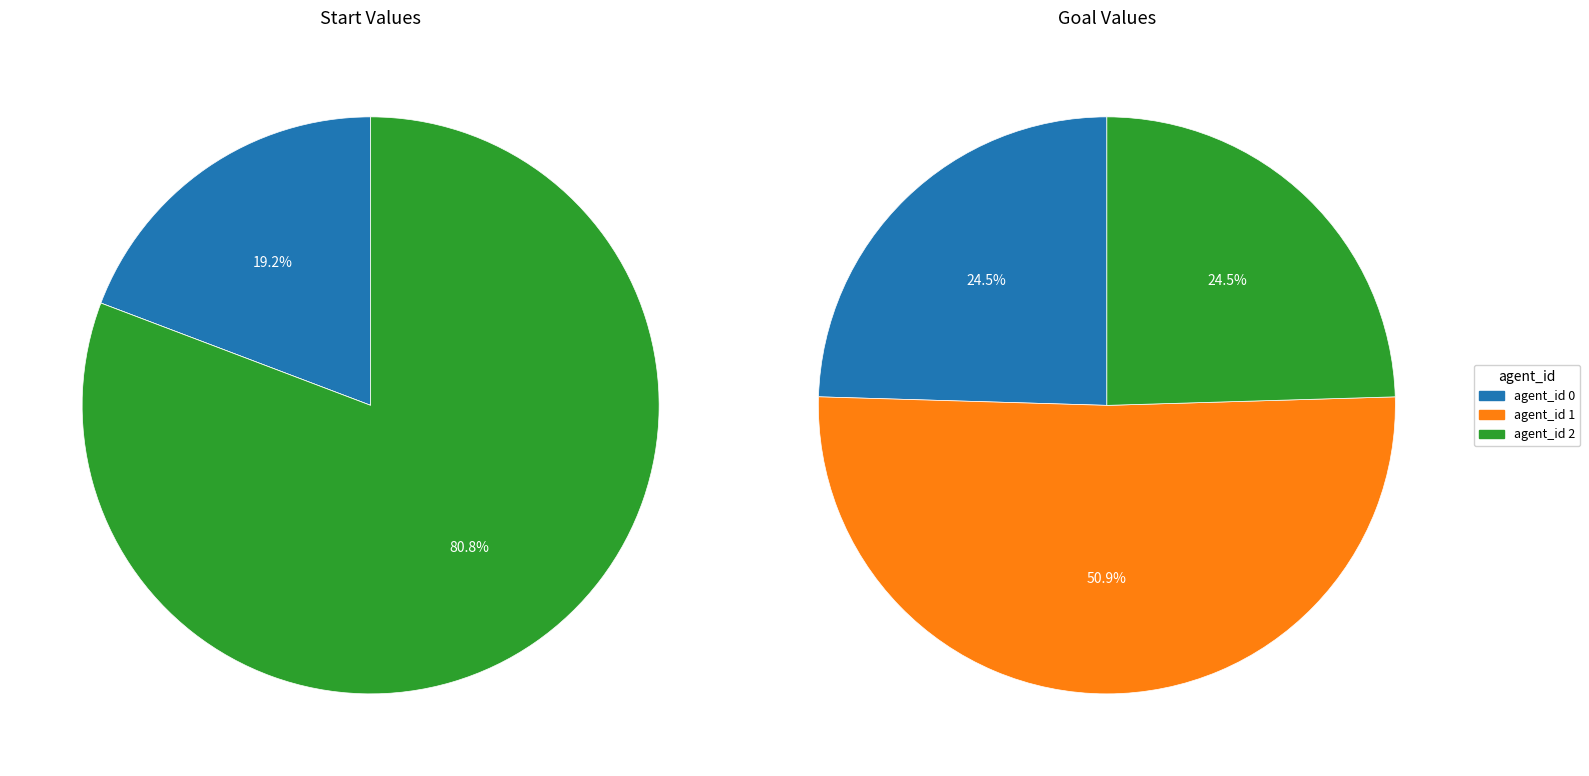

How many slices are in this pie chart?

3